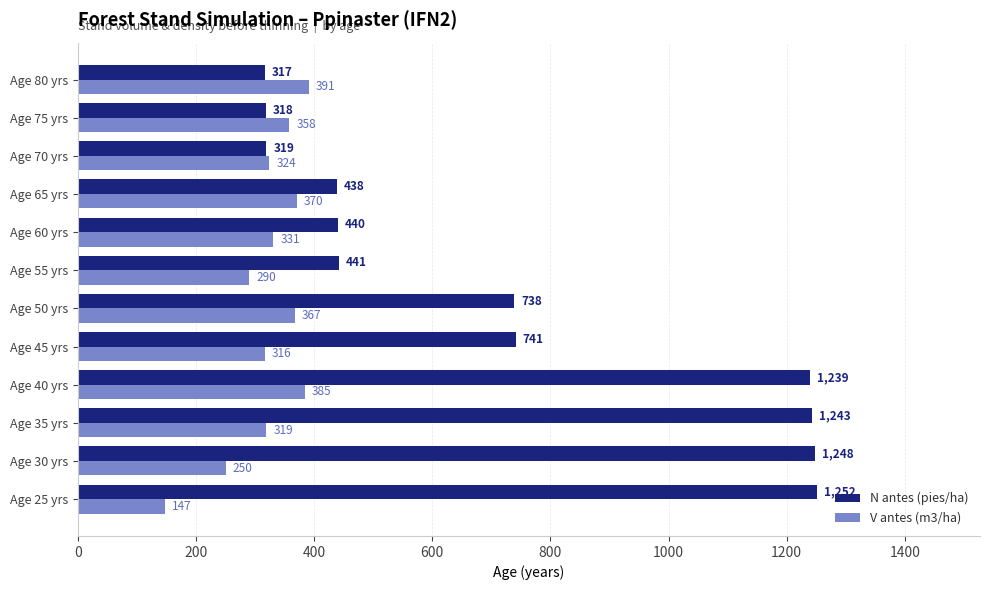

What is the greatest value displayed?

1252.0